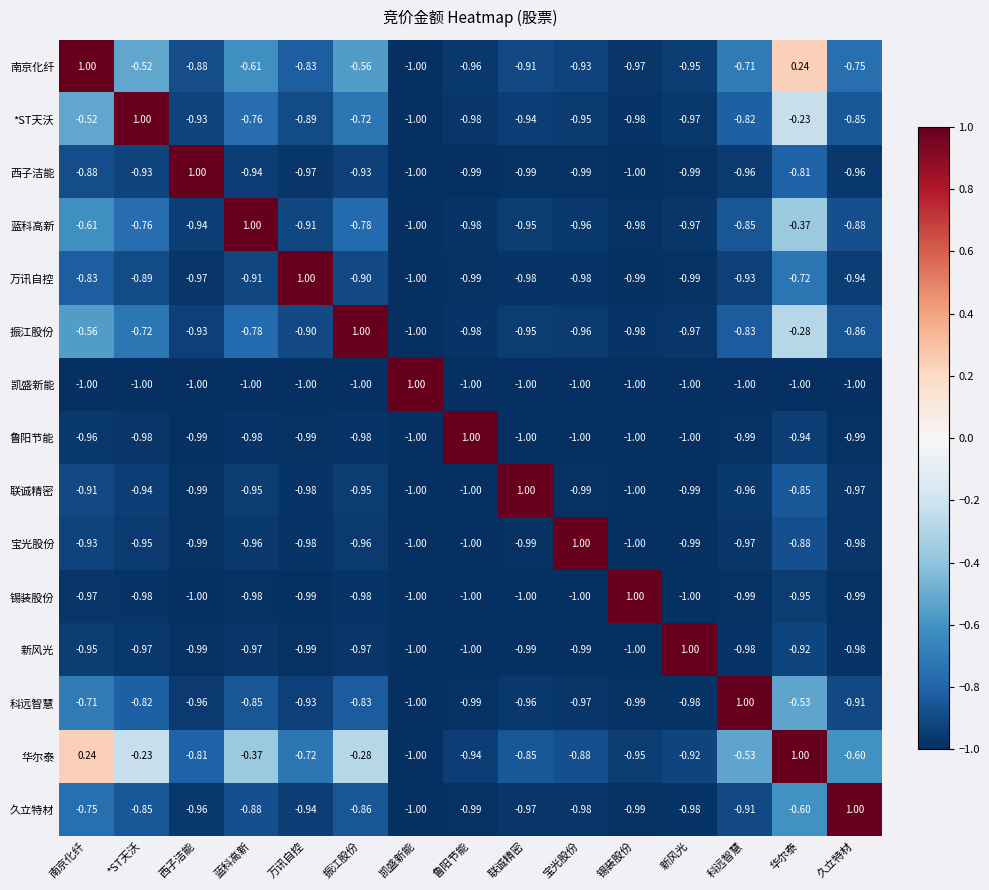

What is the smallest value displayed?

-1.0